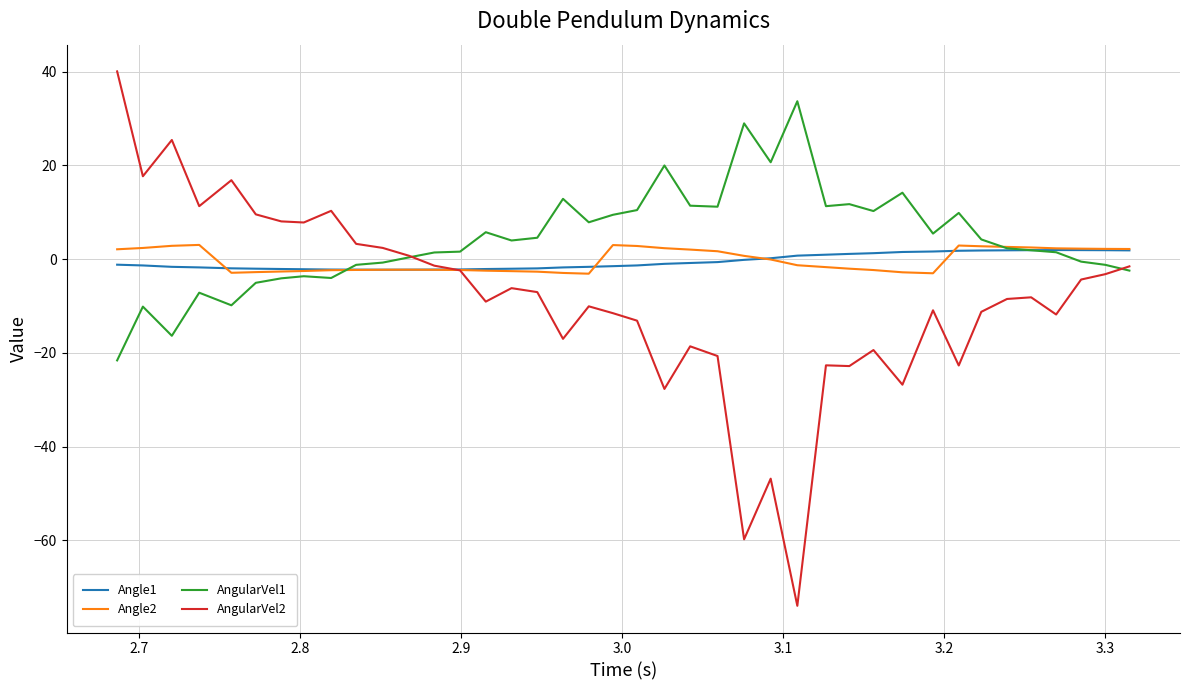

What is the sum of all AngularVel2 values?

-346.5